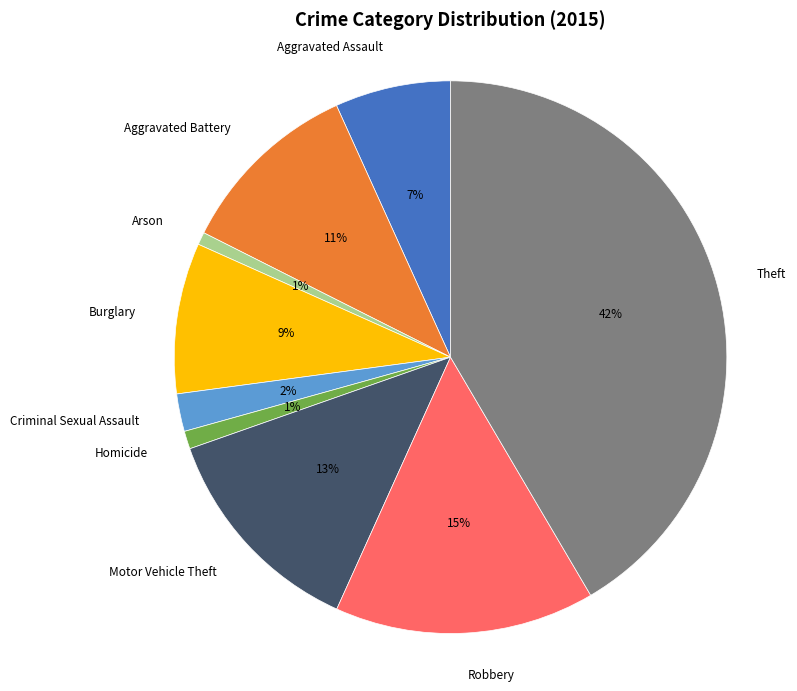

True or false: Burglary accounts for 1% of the total.

False